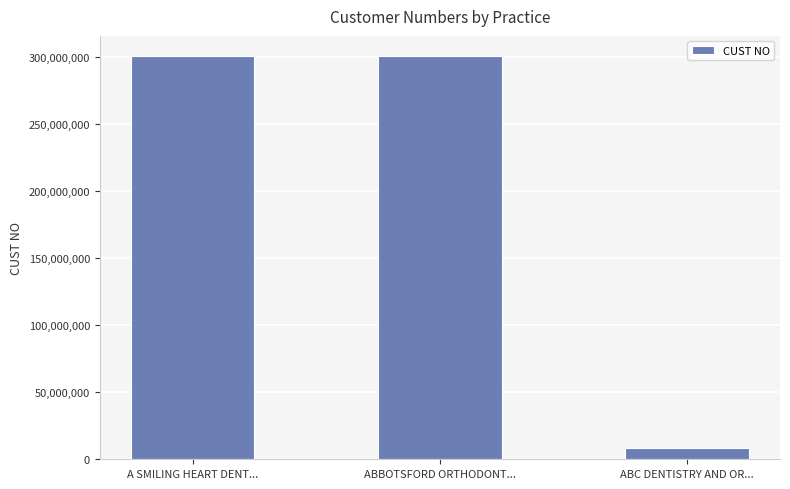

What is the sum of the values at A SMILING HEART DENT... and ABBOTSFORD ORTHODONT...?

602005016